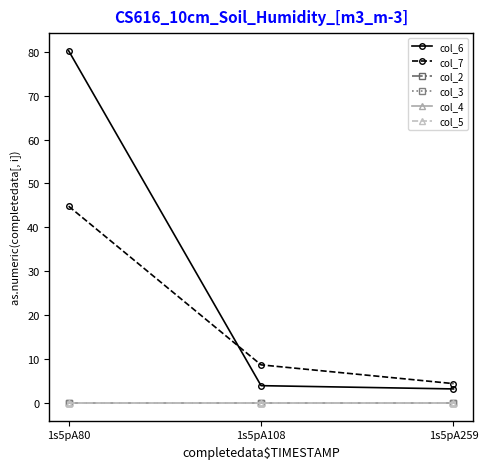

Reading left to right, list all the values displayed in this chart.

col_6: 80.2	4.0	3.2
col_7: 44.8	8.7	4.4
col_2: 0.0	0.0	0.0
col_3: 0.0	0.0	0.0
col_4: 0.0	0.0	0.0
col_5: 0.0	0.0	0.0